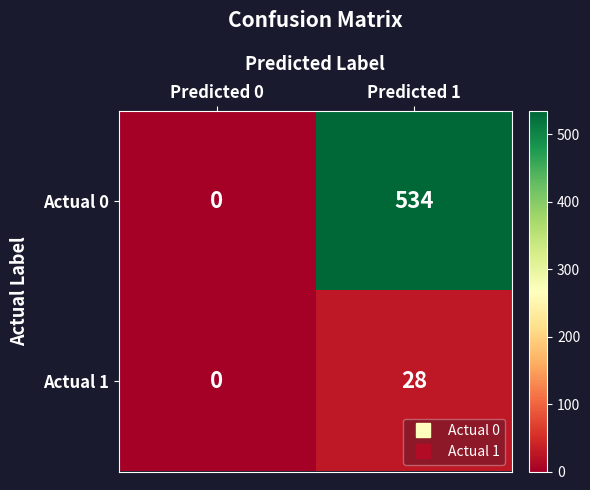

What is the average value of the Actual 0 series?

267